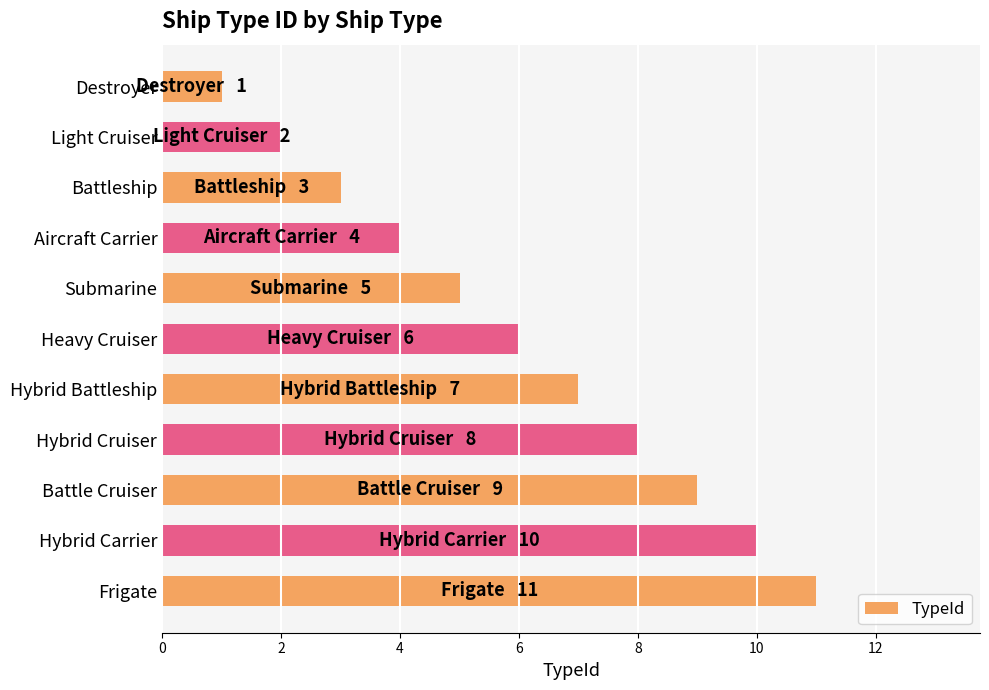

Which has a higher value, Submarine or Destroyer?

Submarine